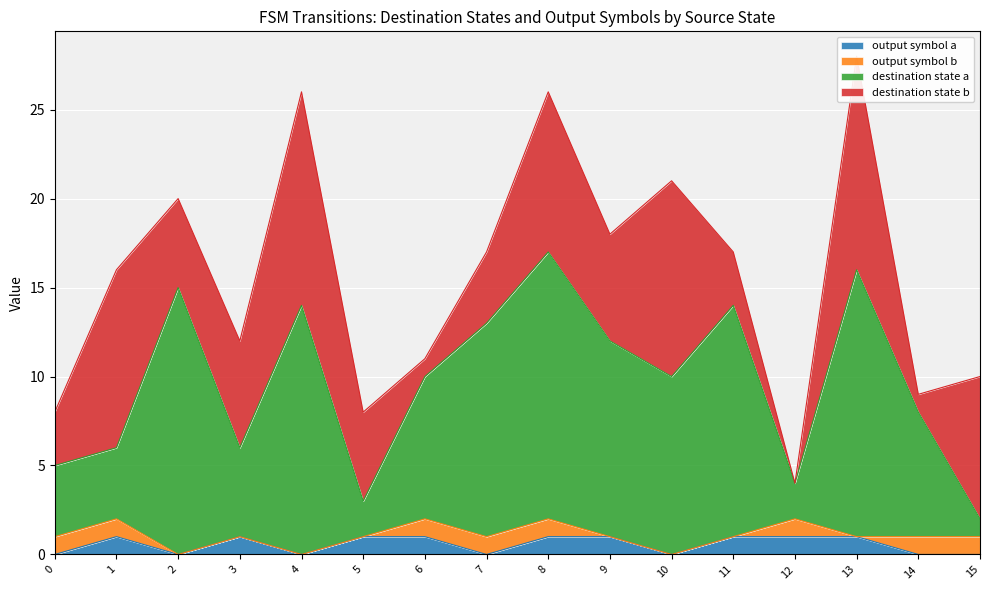

The output symbol a series shows 1 at 13. True or false?

True